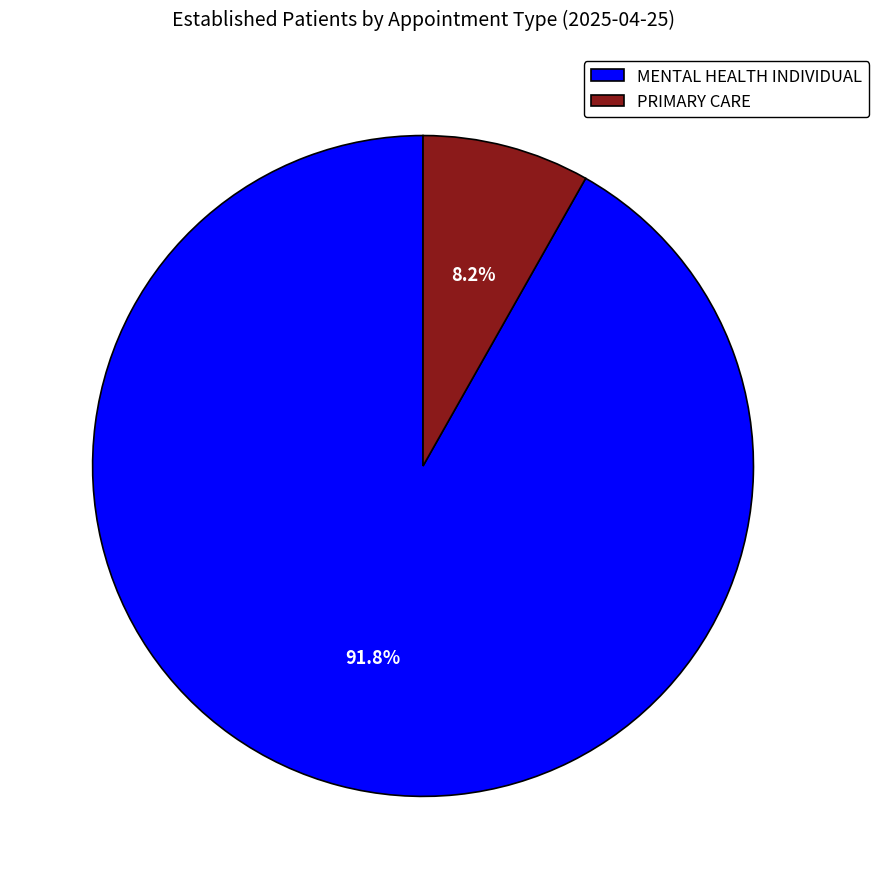

How many slices are in this pie chart?

2